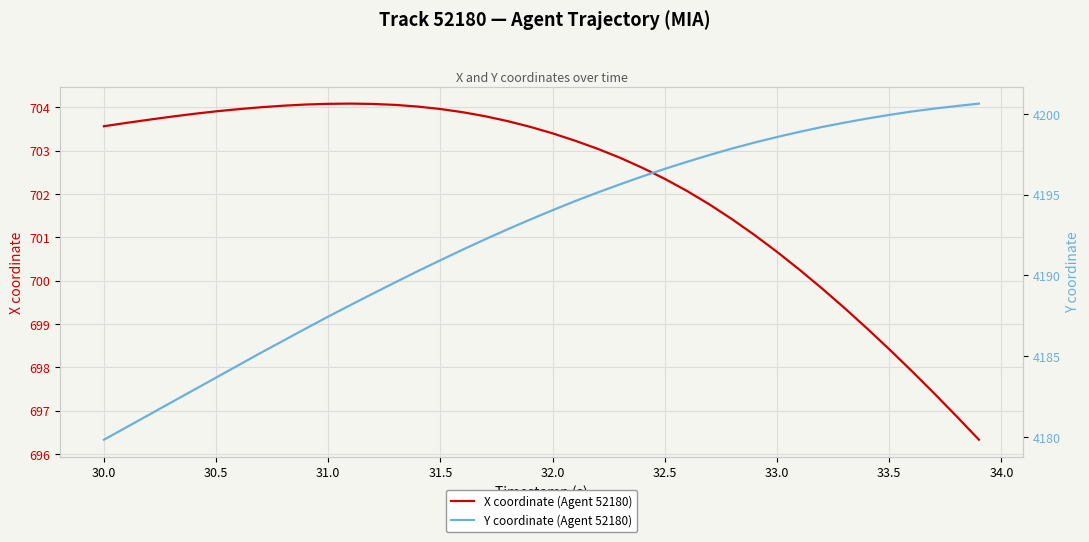

What is the lowest value of the X coordinate (Agent 52180) series?

696.3